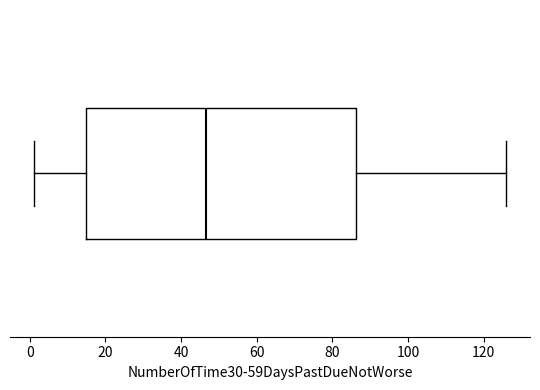

Where is the right edge of the box on the x-axis? The values are not printed on the chart, so give them approximately, as read against the axis.

86